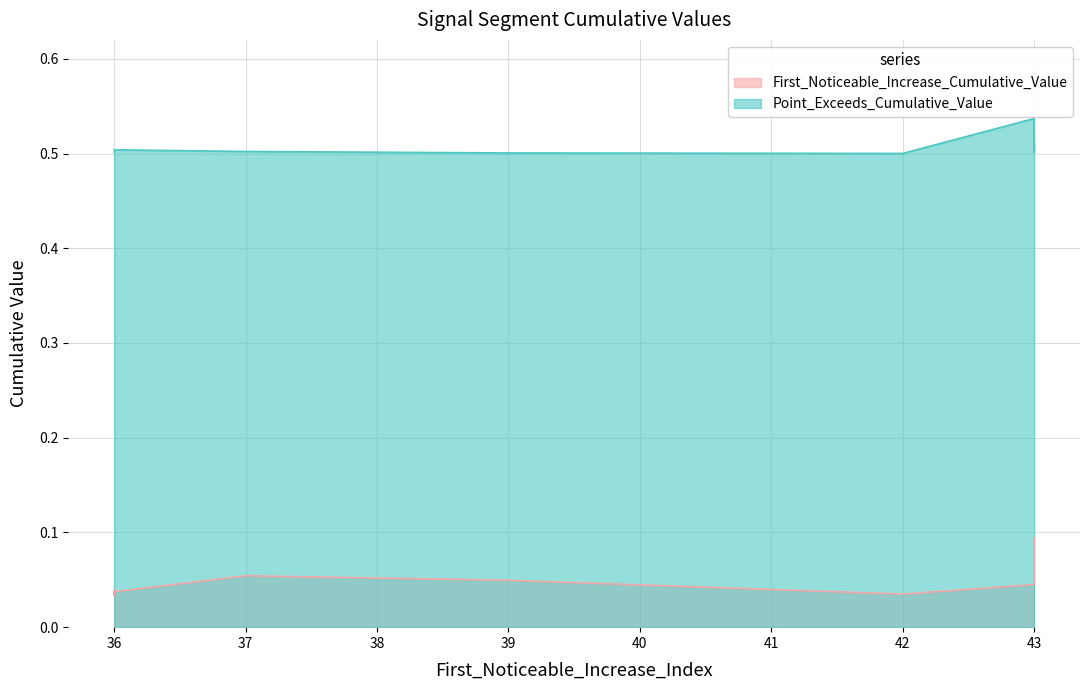

At which category is the sum across all series the highest?

43